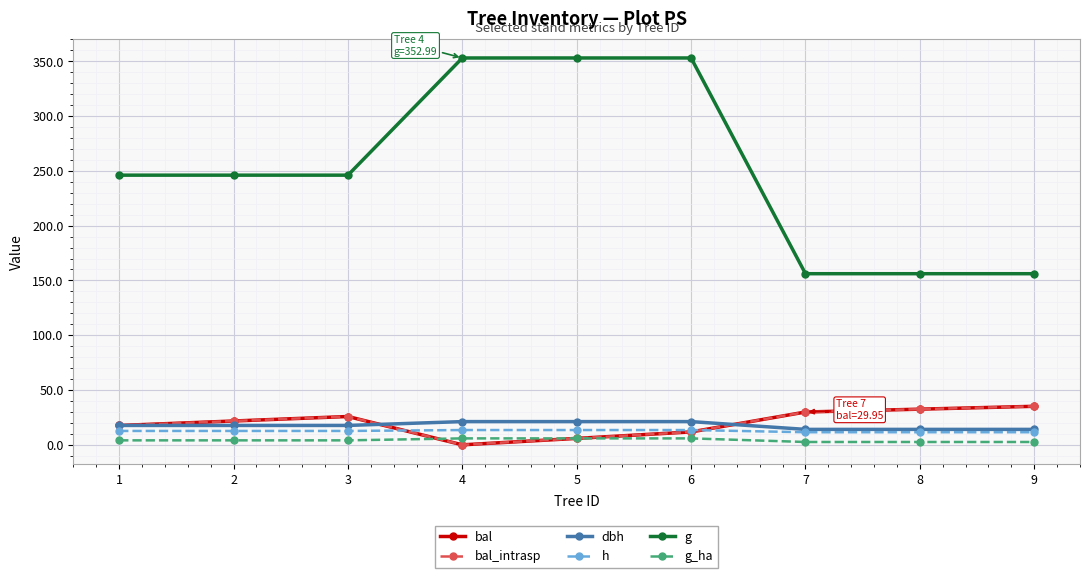

What is the difference between the highest and lowest values at 1?

242.0